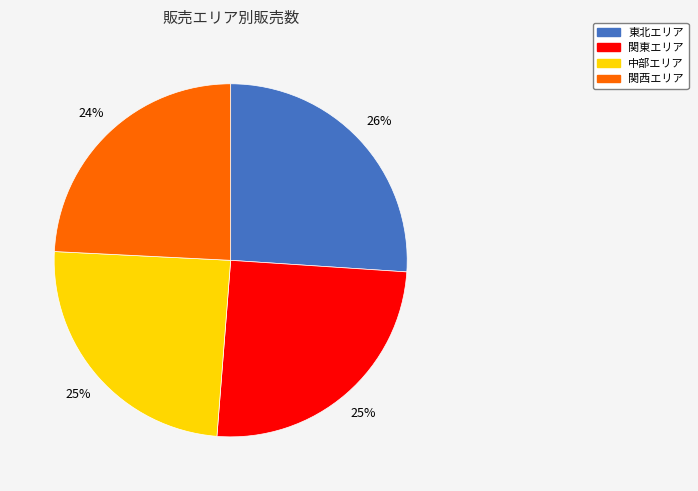

What is the largest slice in the pie chart?

東北エリア